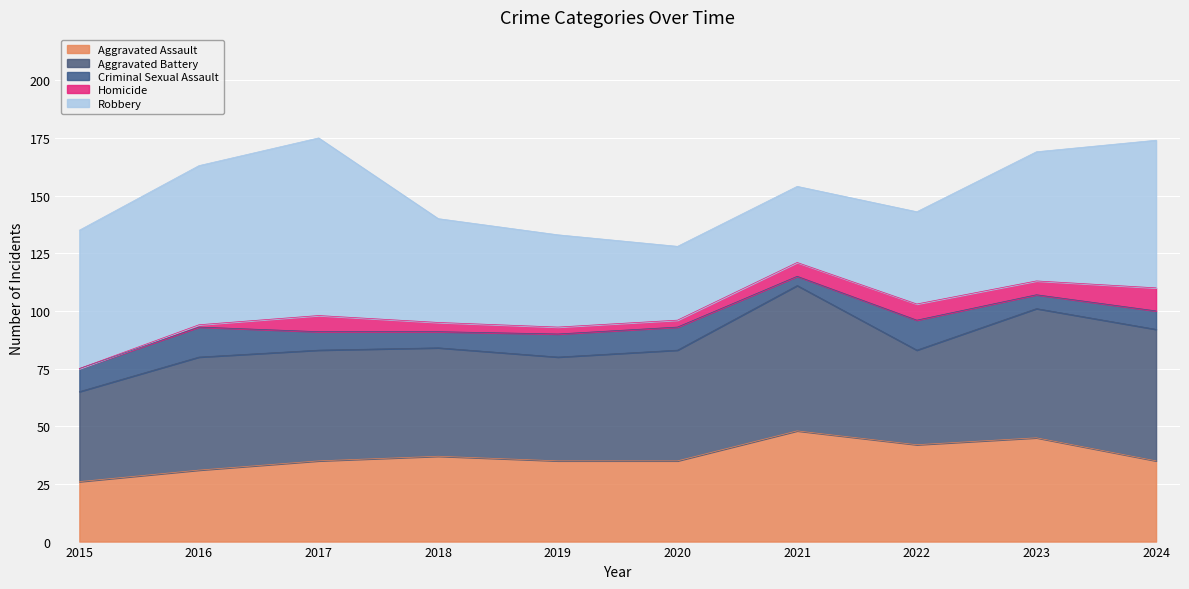

What is the difference between the highest and lowest values at 2024?

56